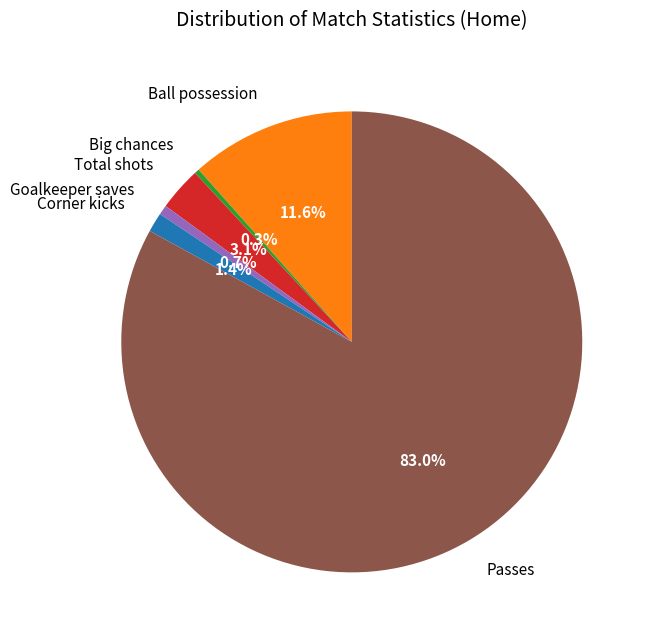

Count the number of slices in the pie.

6